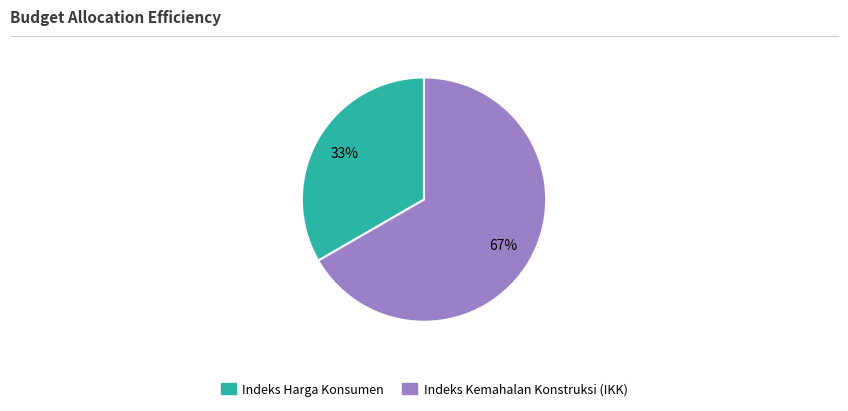

What percentage is the Indeks Kemahalan Konstruksi (IKK) slice, to the nearest percent?

67%